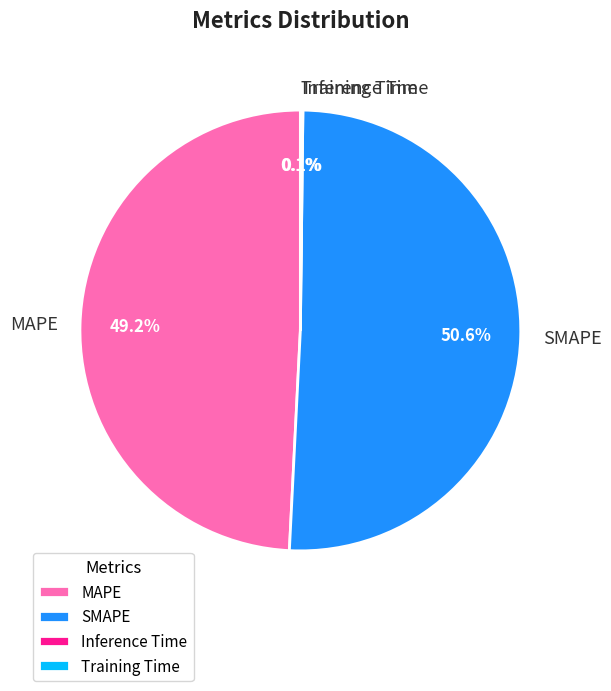

What percentage is NOT represented by MAPE?

50.8%